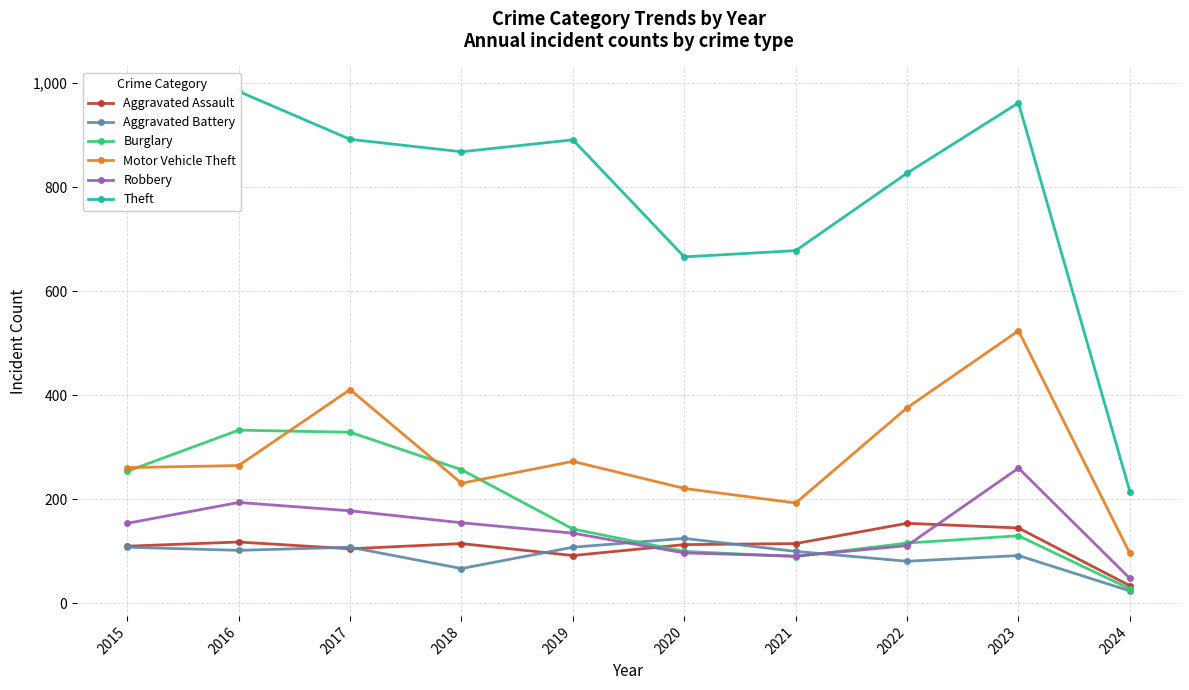

Is the value of Burglary at 2018 greater than the value of Theft at 2020?

No